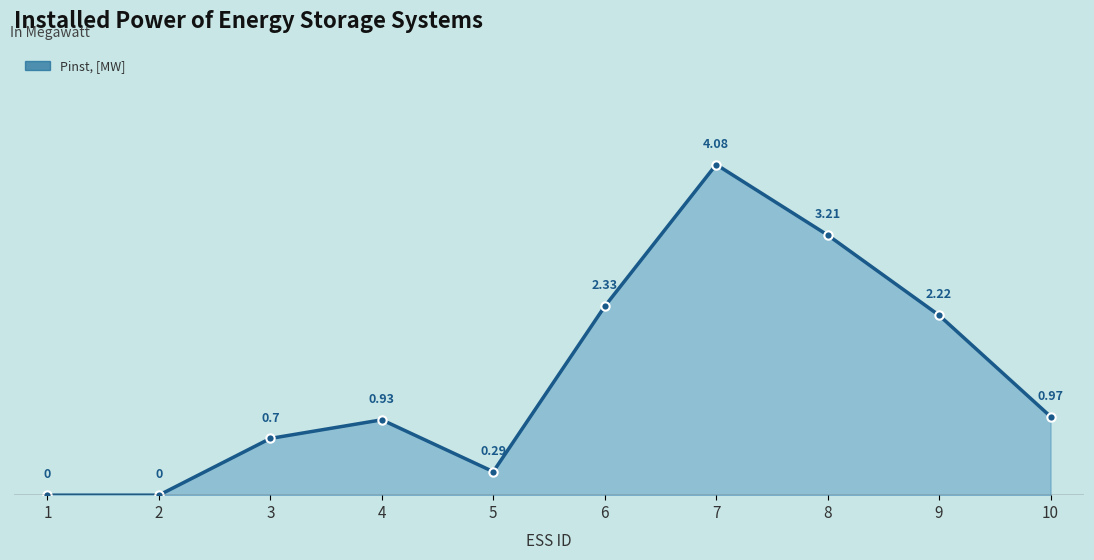

What is the difference between the second highest and second lowest values?

3.2